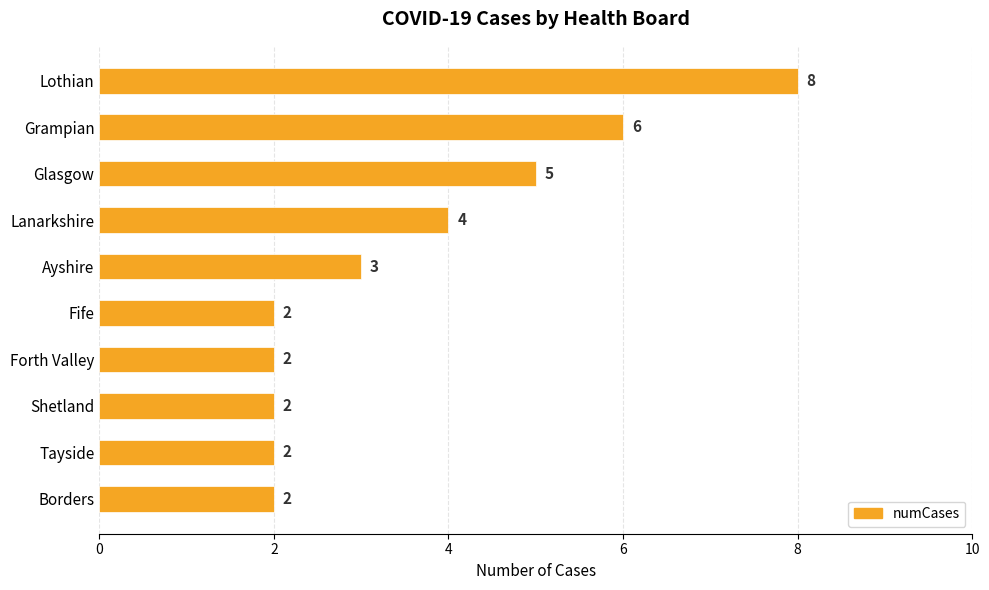

Reading top to bottom, what are all the values shown in this chart?

Lothian=8	Grampian=6	Glasgow=5	Lanarkshire=4	Ayshire=3	Fife=2	Forth Valley=2	Shetland=2	Tayside=2	Borders=2